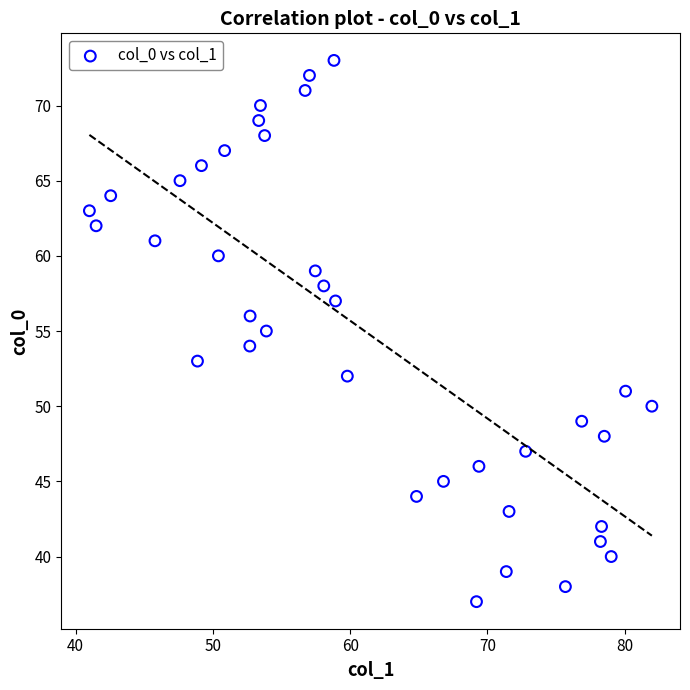

What is the range of Y values (max minus min)?

36